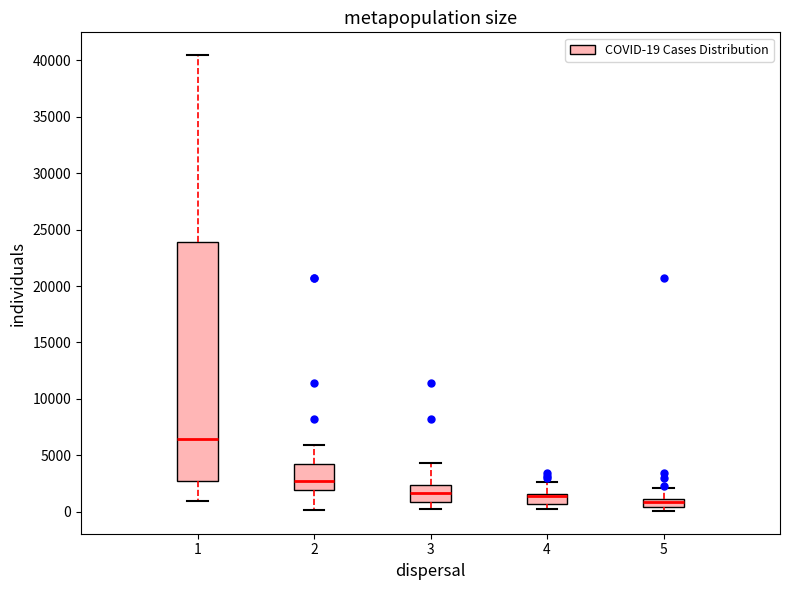

Where does the upper whisker of the box at x = 5 end on the y-axis? The values are not printed on the chart, so give them approximately, as read against the axis.

2000